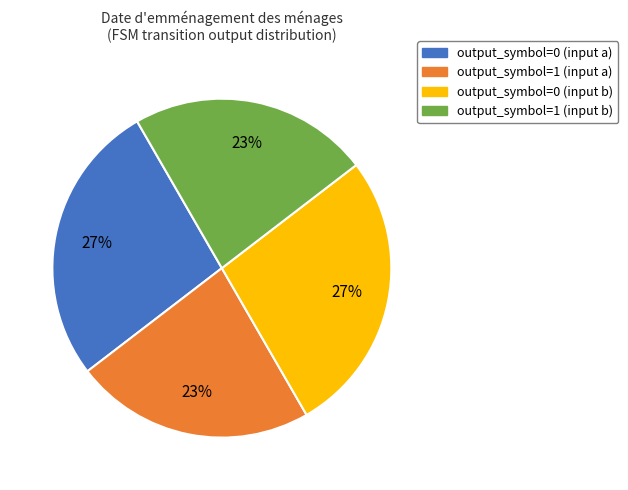

True or false: output_symbol=1 (input b) accounts for 23% of the total.

True